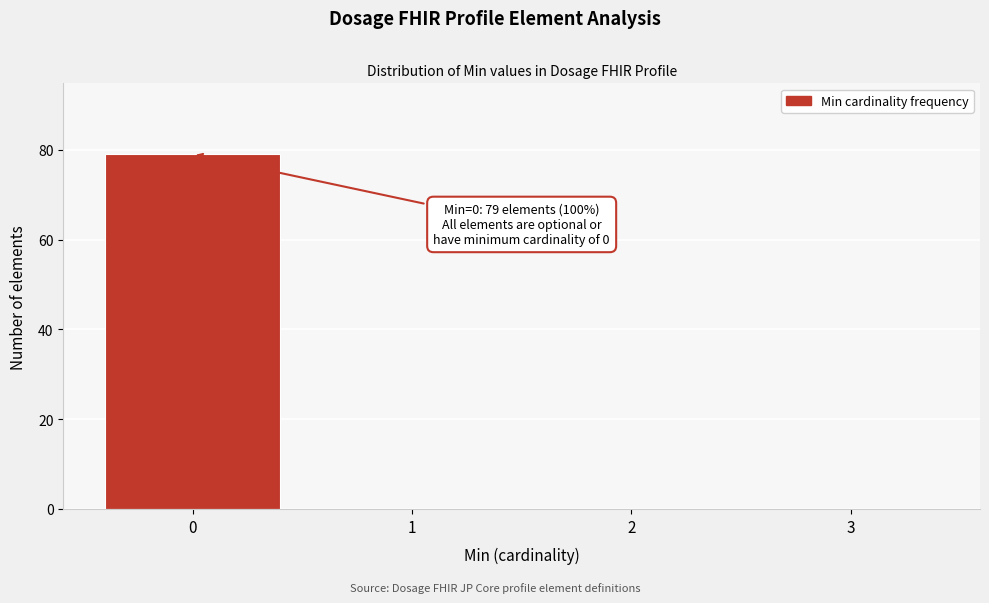

Reading left to right, extract all data points from this chart.

0=79	1=0	2=0	3=0